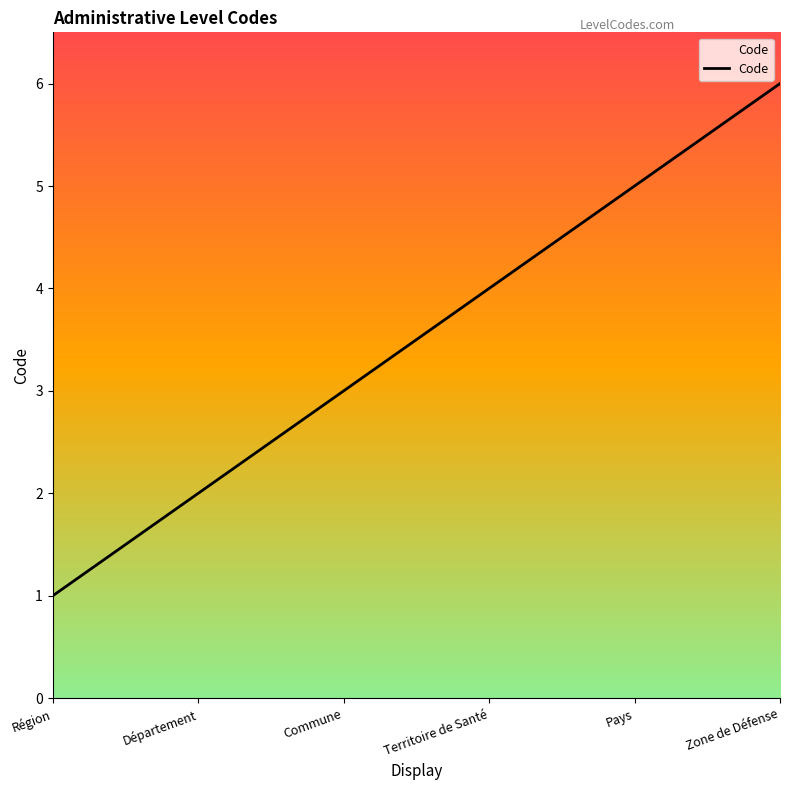

What is the sum of the values at Pays and Région?

6